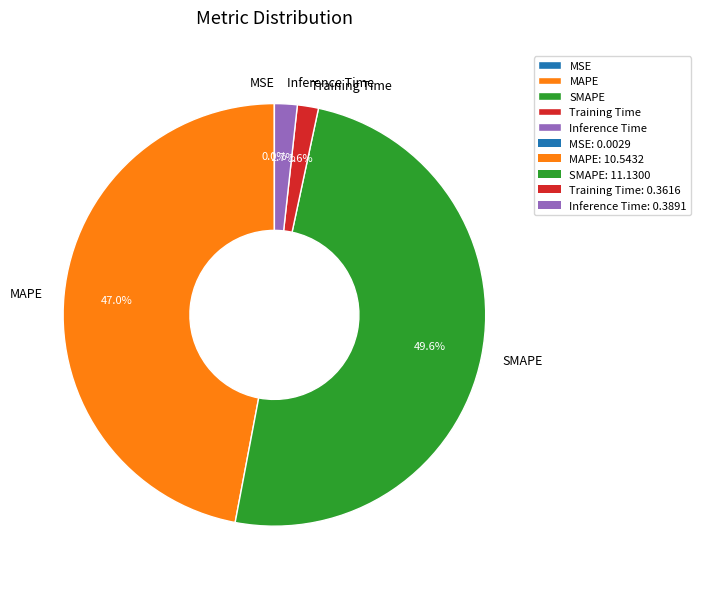

Which has a higher value, SMAPE or Inference Time?

SMAPE